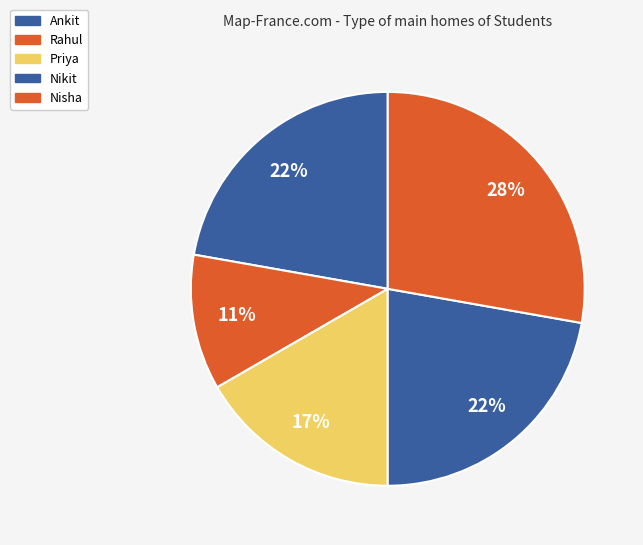

How many slices are in this pie chart?

5